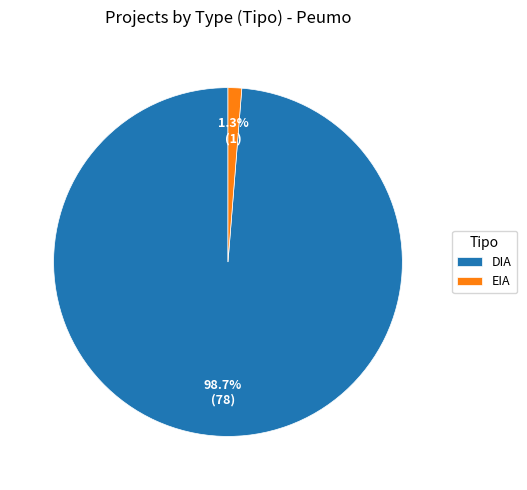

To the nearest percent, what is the combined percentage of DIA and EIA?

100%